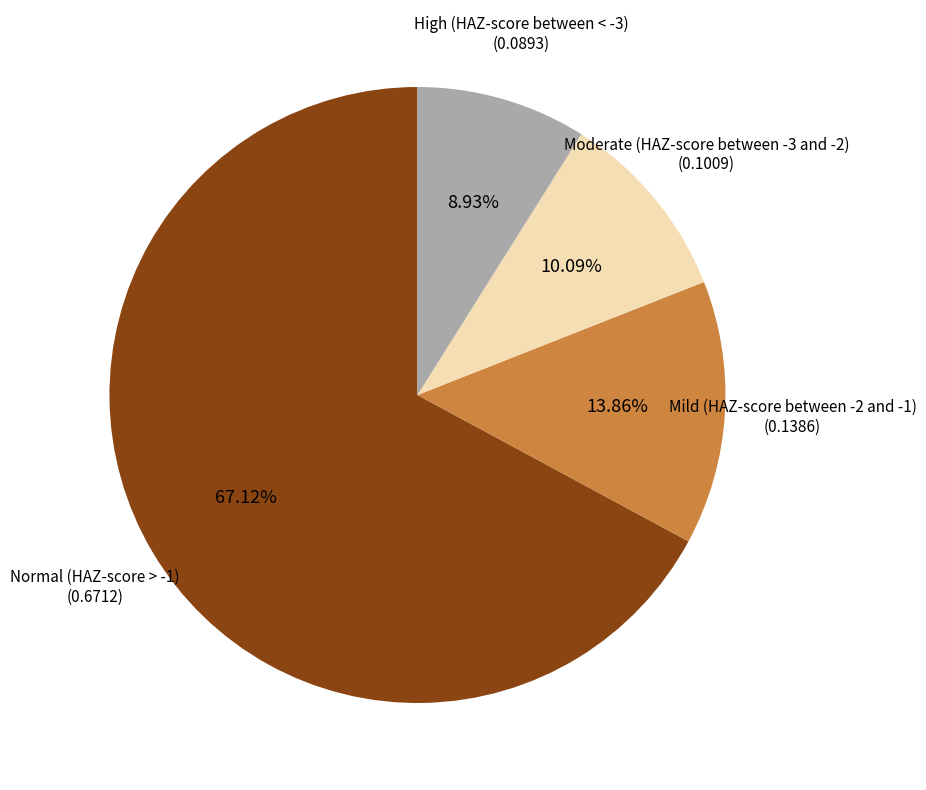

Is there a majority slice in this chart?

Yes